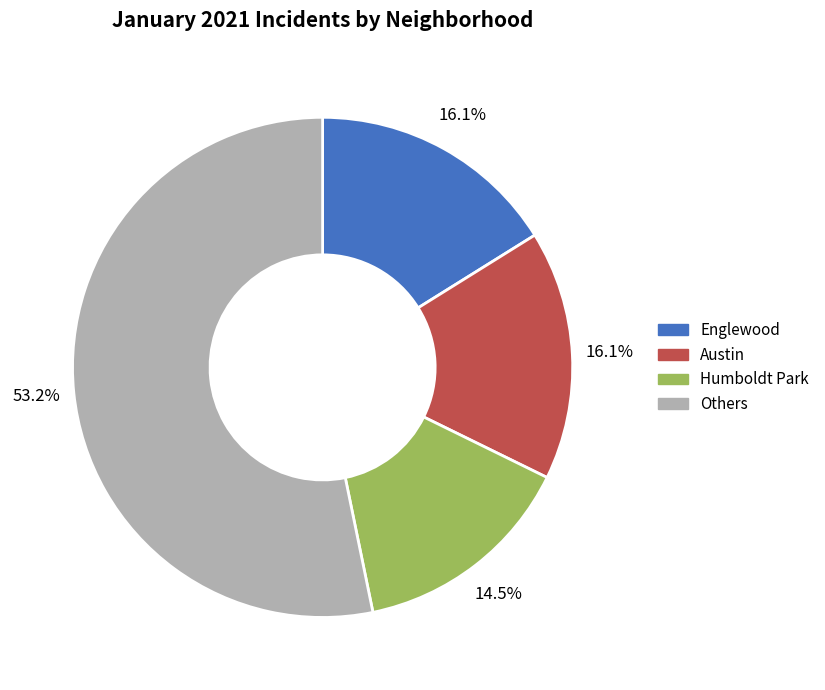

To the nearest percent, what is the average slice percentage?

25%